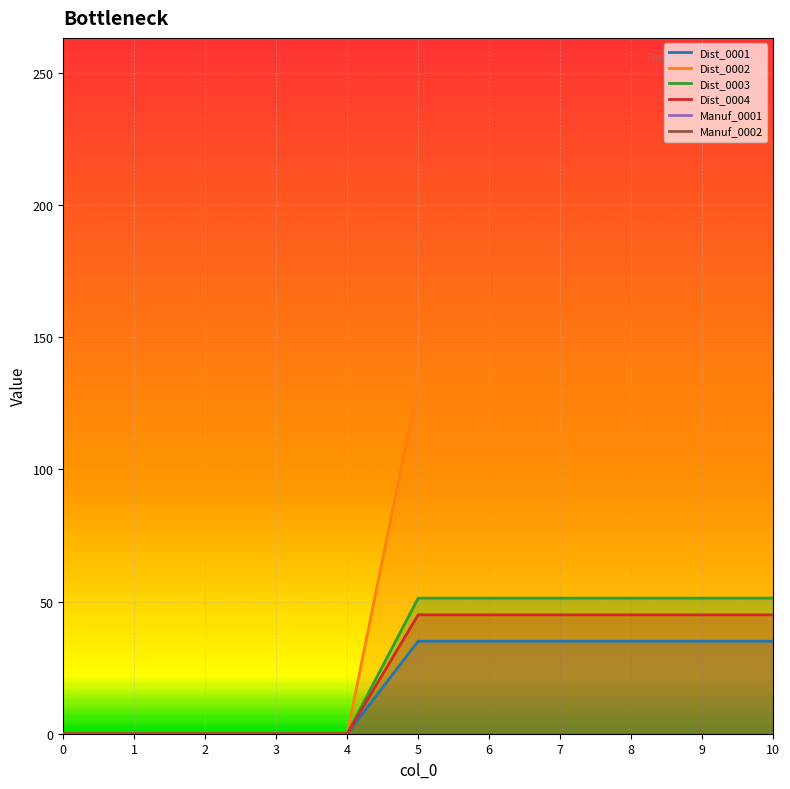

How many positive values does the Dist_0003 series have?

6